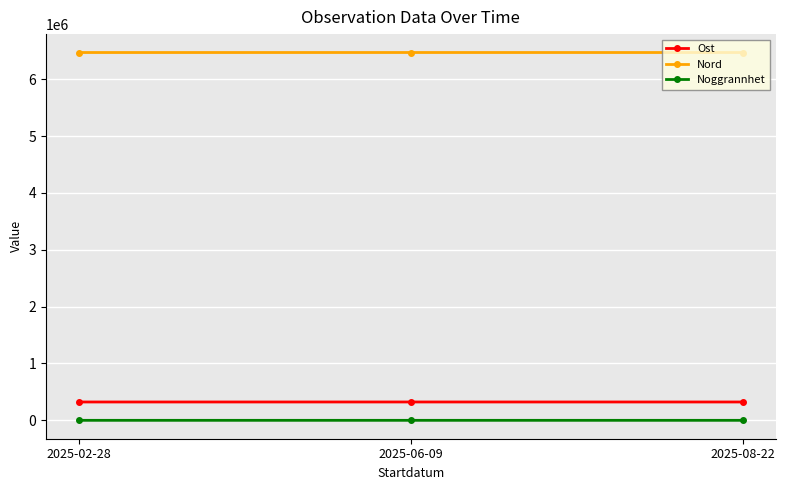

The value of Nord at 2025-06-09 is 6470843. True or false?

True